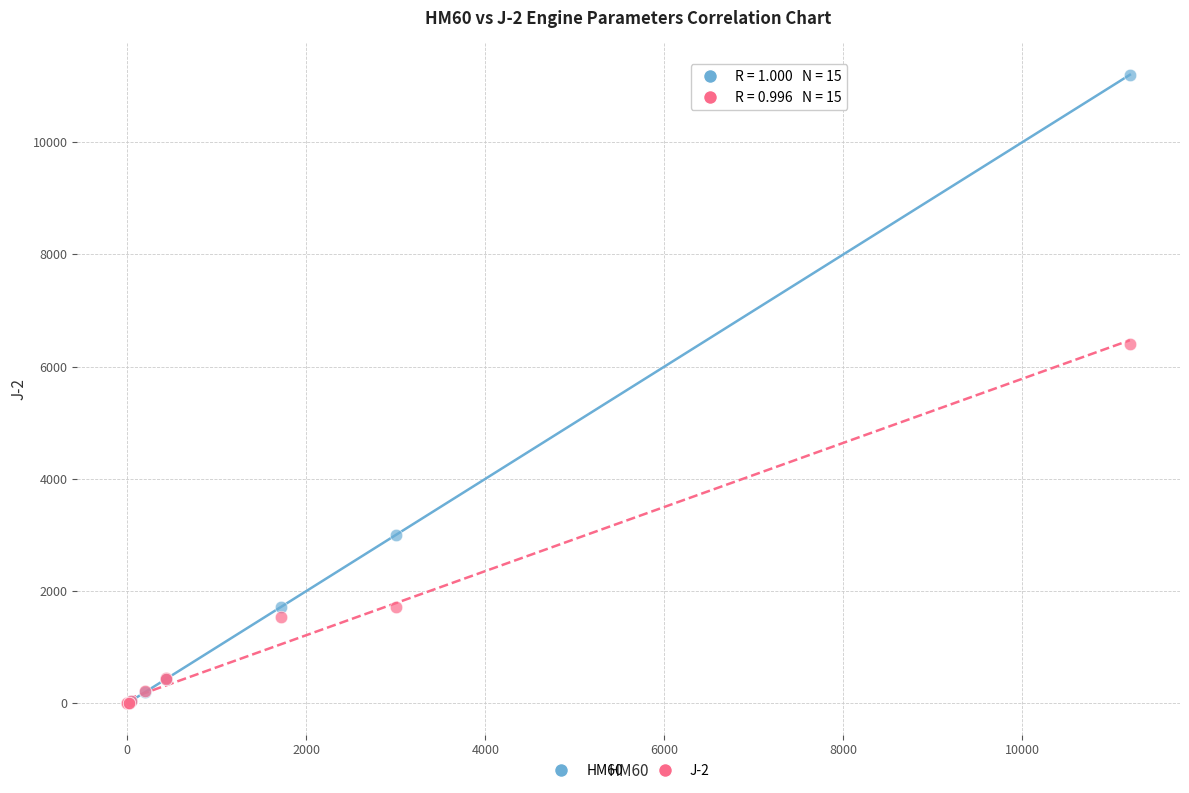

Across all series, what Y value is closest to 5600?

6403.0